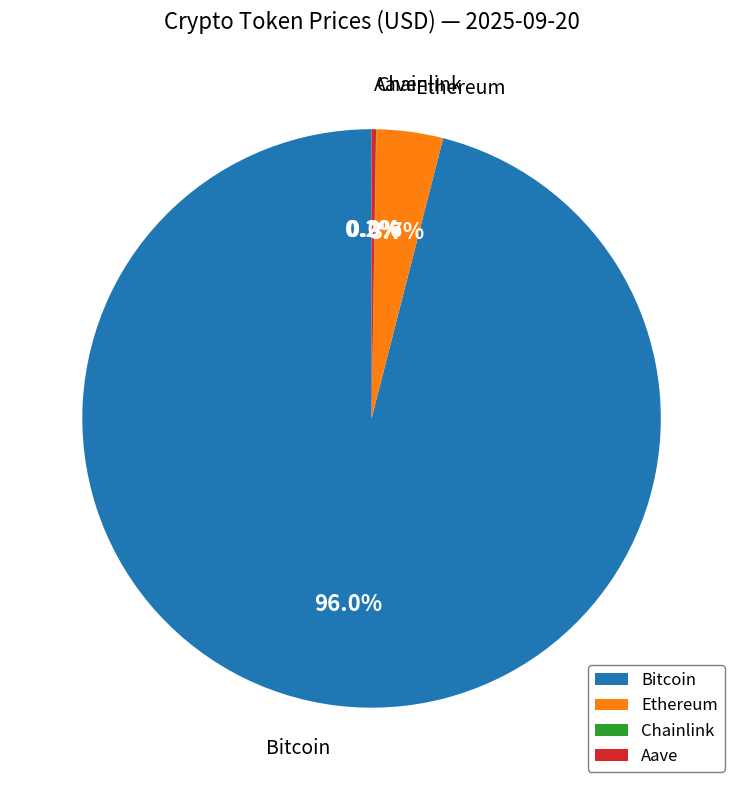

Which slice is the largest?

Bitcoin